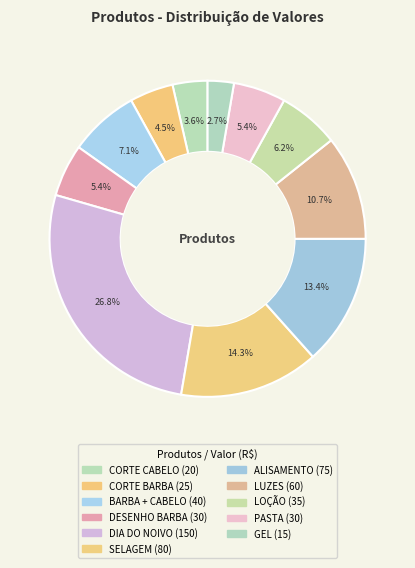

Do LUZES and CORTE BARBA together represent more than half of the pie?

No